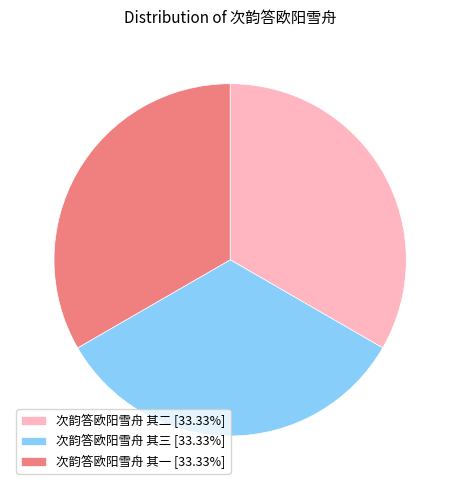

Is there a majority slice in this chart?

No